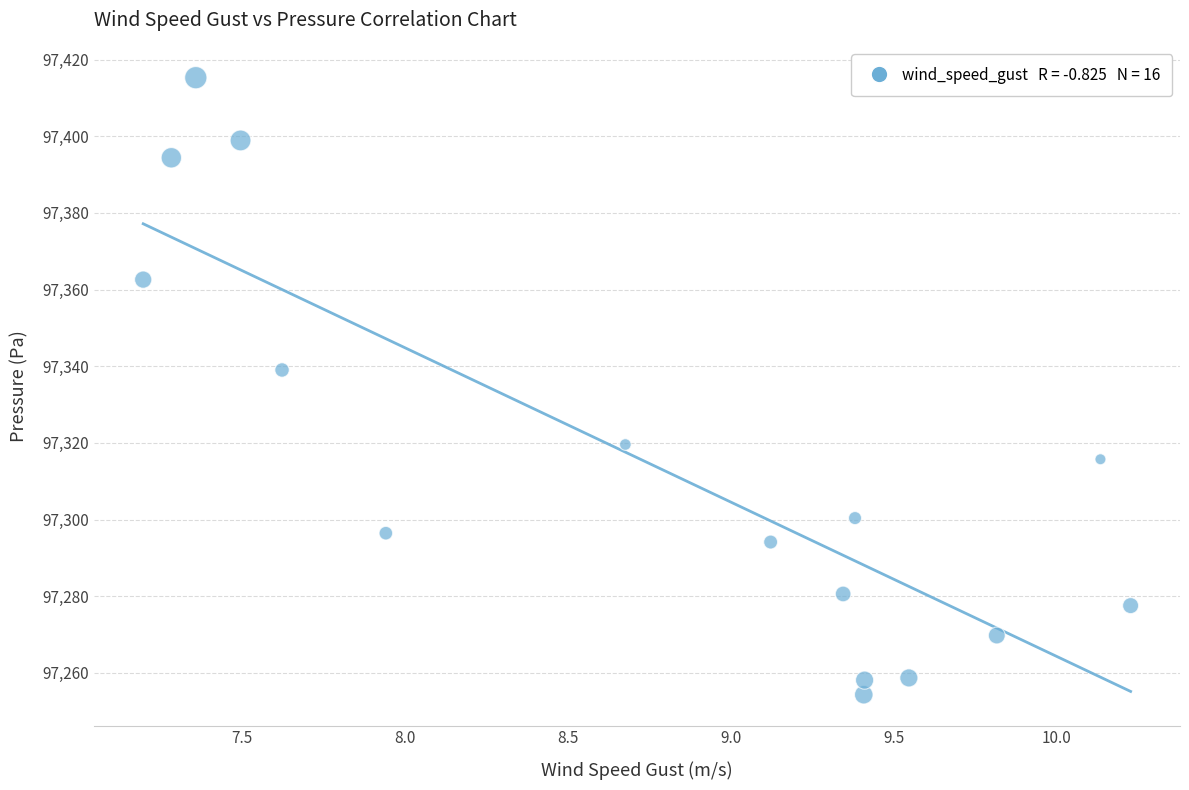

What Y value in the scatter plot is closest to 97334?

97339.0